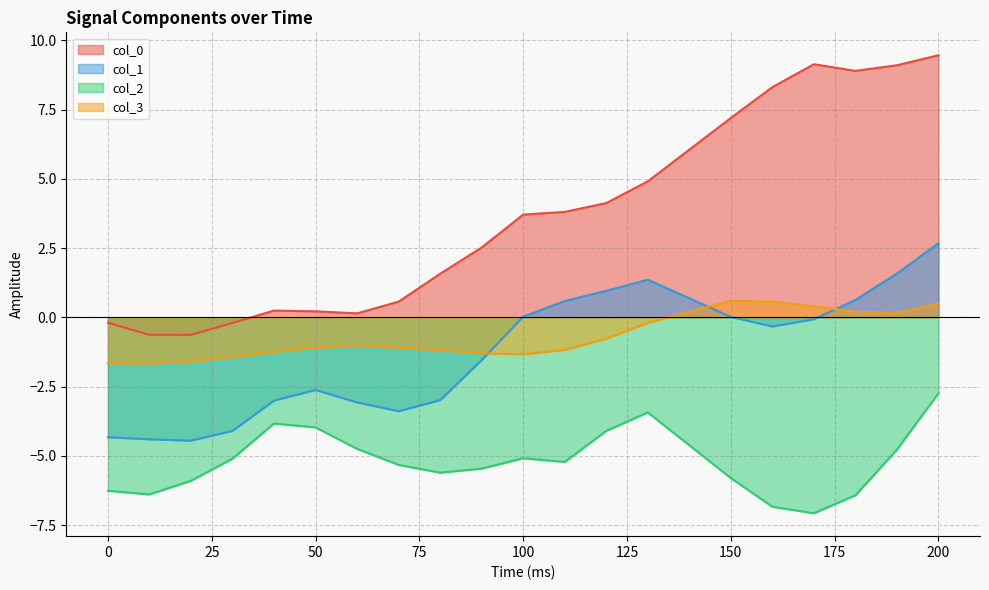

Which series has the largest total across all categories?

col_0